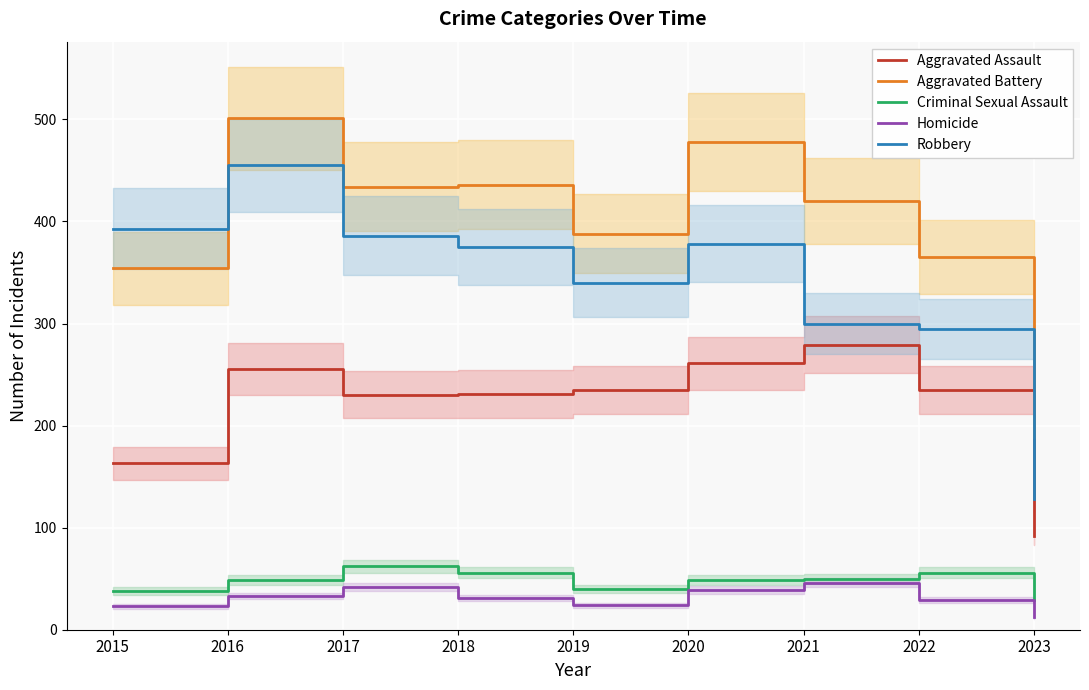

At which category is the sum across all series the highest?

2016